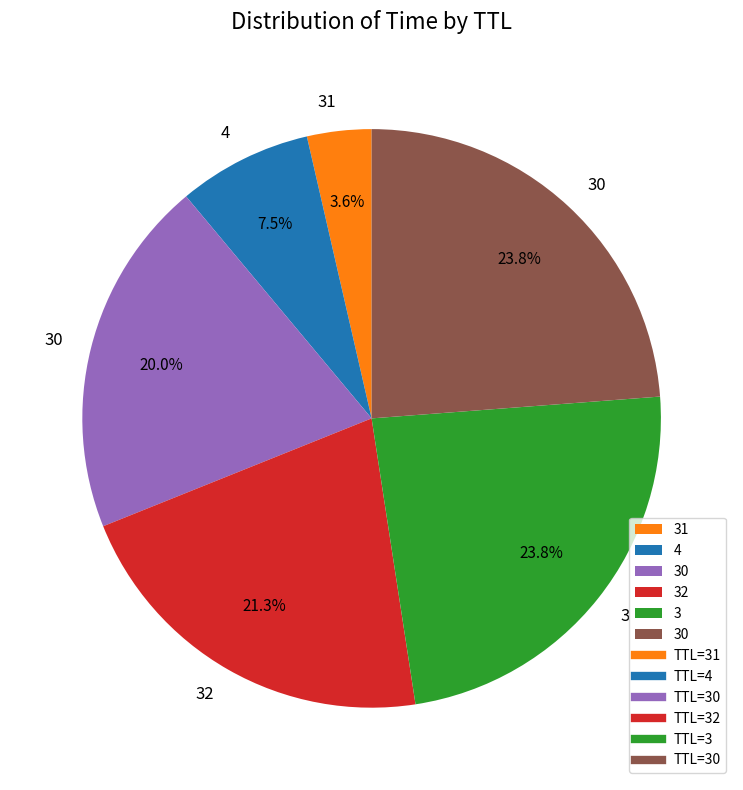

Does any single category account for the majority?

No